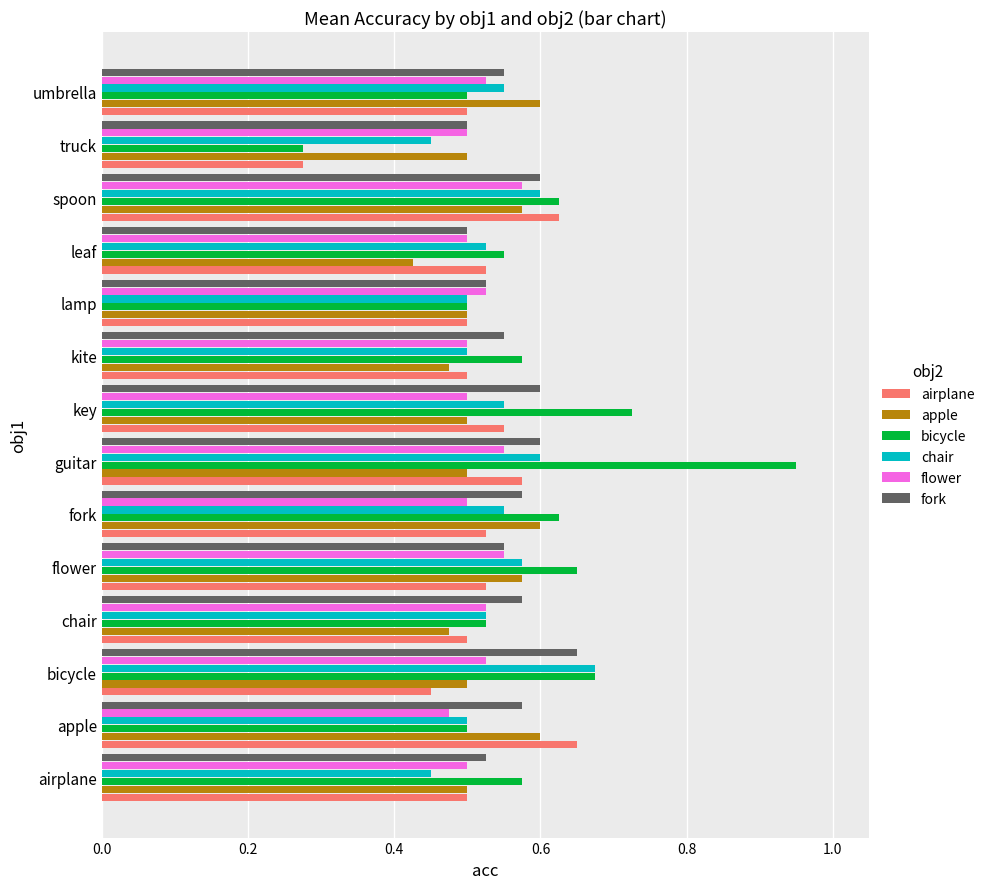

Which label corresponds to the smallest value in the chart?

truck